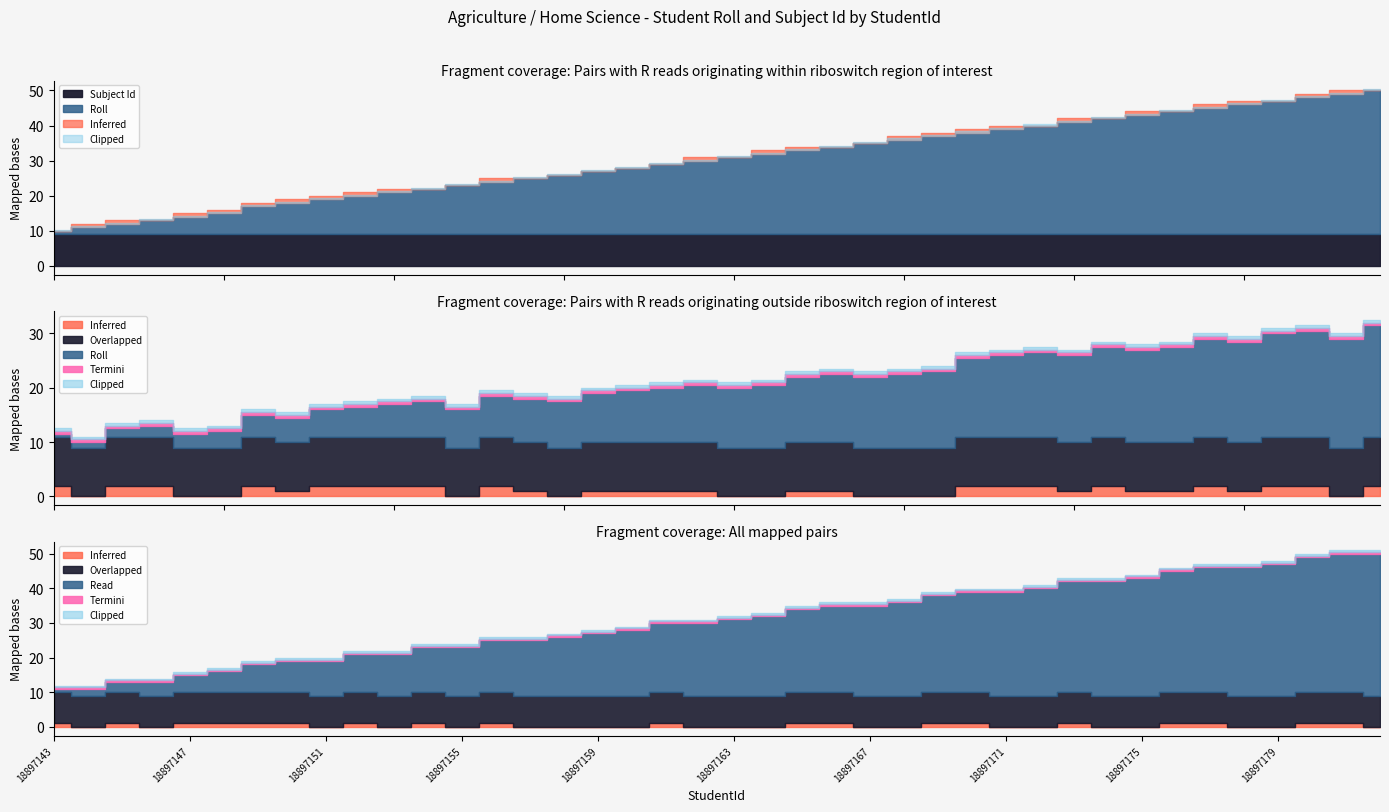

Which category has the lowest value across all series?

18897143